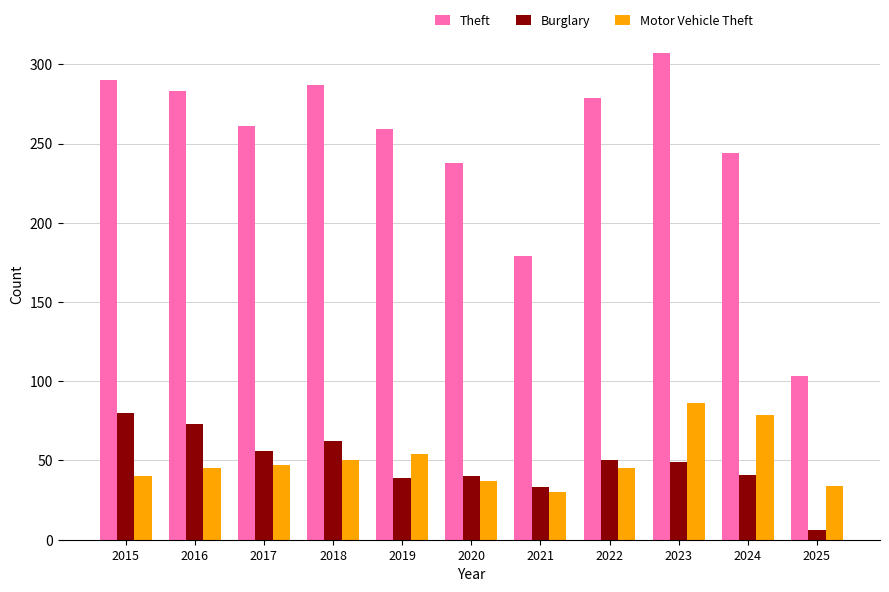

At how many categories does at least one series exceed 139?

10